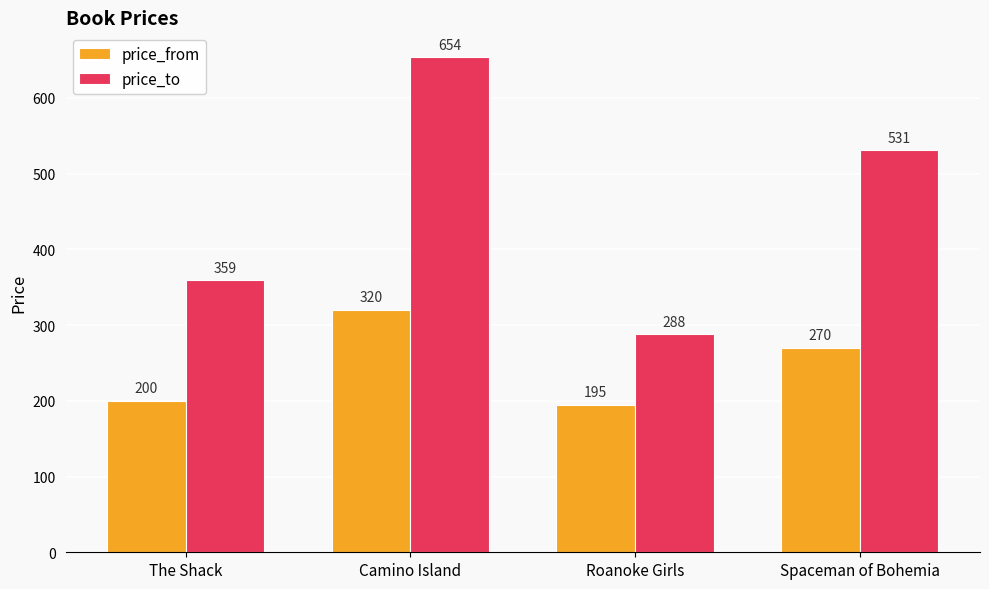

What is the label of the 2nd bar from the left?

Camino Island